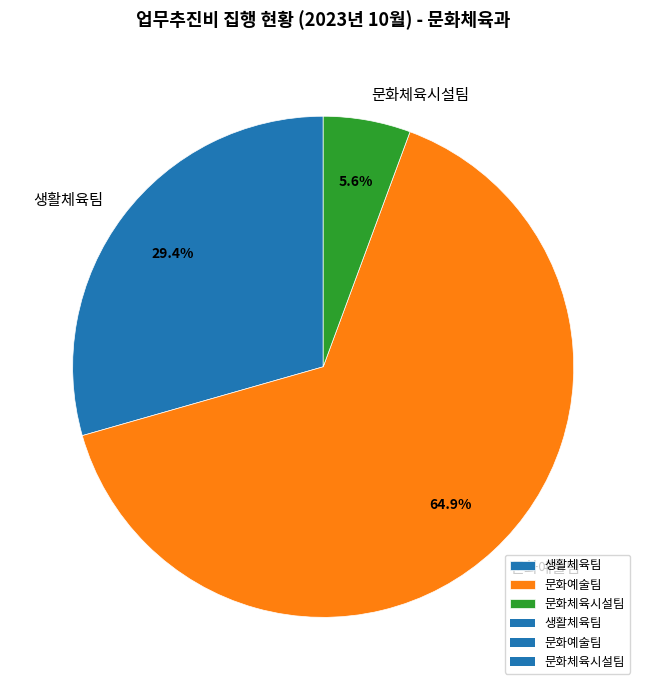

Which slice is the largest?

문화예술팀